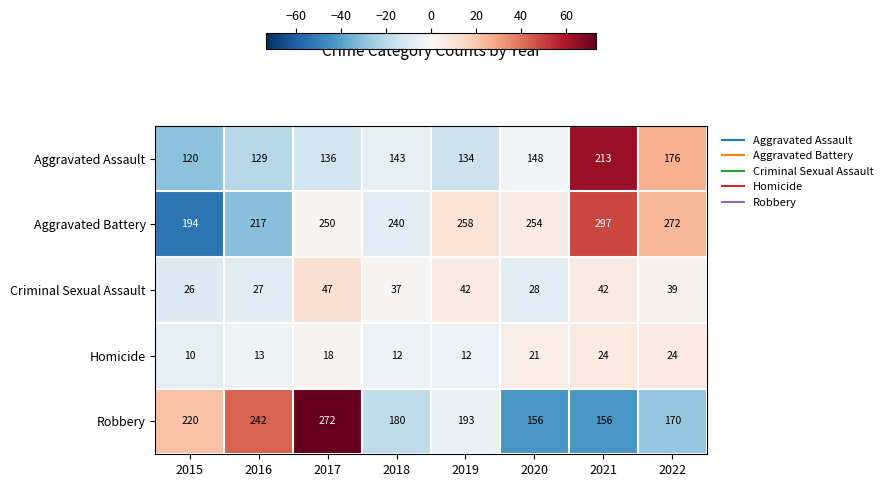

Which series has the widest spread of values?

Robbery